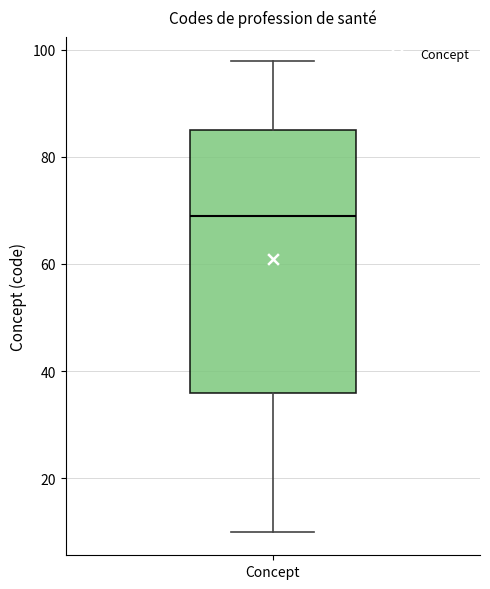

Transcribe this box plot: give where the median line is, the range the box spans, and where the two whiskers end, as read against the y-axis. The values are not printed on the chart, so give them approximately, as read against the axis.

median 70, box 36 to 86, whiskers 10 to 98